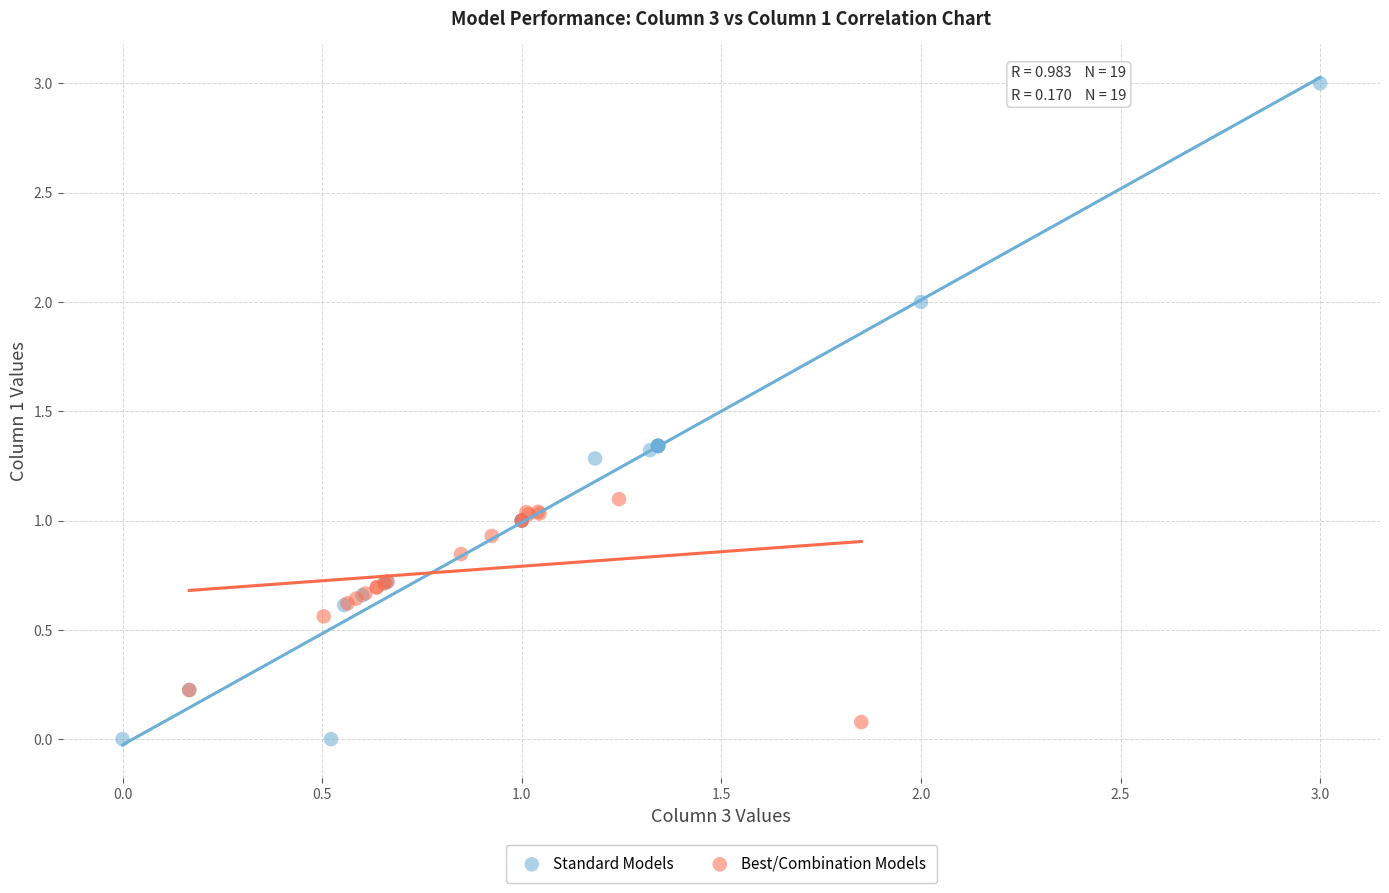

Which series reaches the maximum Y coordinate?

Standard Models